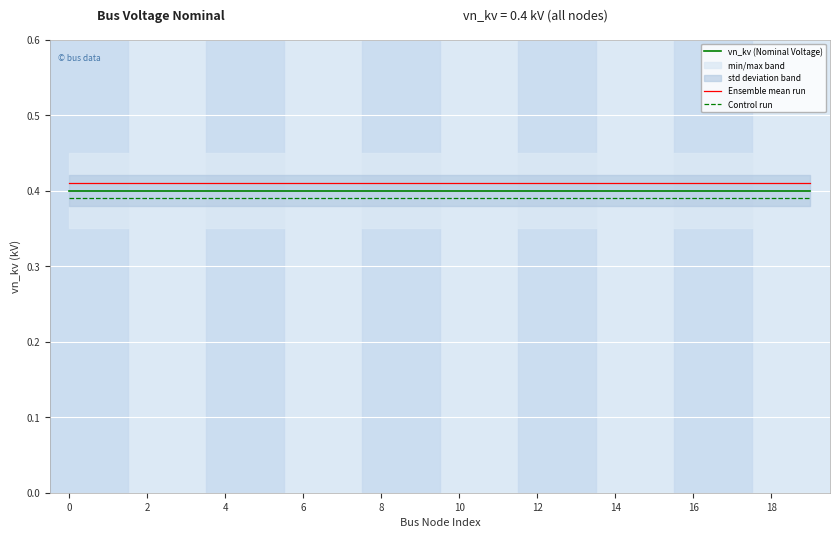

Reading left to right, extract all data points from this chart.

vn_kv (Nominal Voltage): 0.4	0.4	0.4	0.4	0.4	0.4	0.4	0.4	0.4	0.4	0.4	0.4	0.4	0.4	0.4	0.4	0.4	0.4	0.4	0.4
Ensemble mean run: 0.4	0.4	0.4	0.4	0.4	0.4	0.4	0.4	0.4	0.4	0.4	0.4	0.4	0.4	0.4	0.4	0.4	0.4	0.4	0.4
Control run: 0.4	0.4	0.4	0.4	0.4	0.4	0.4	0.4	0.4	0.4	0.4	0.4	0.4	0.4	0.4	0.4	0.4	0.4	0.4	0.4